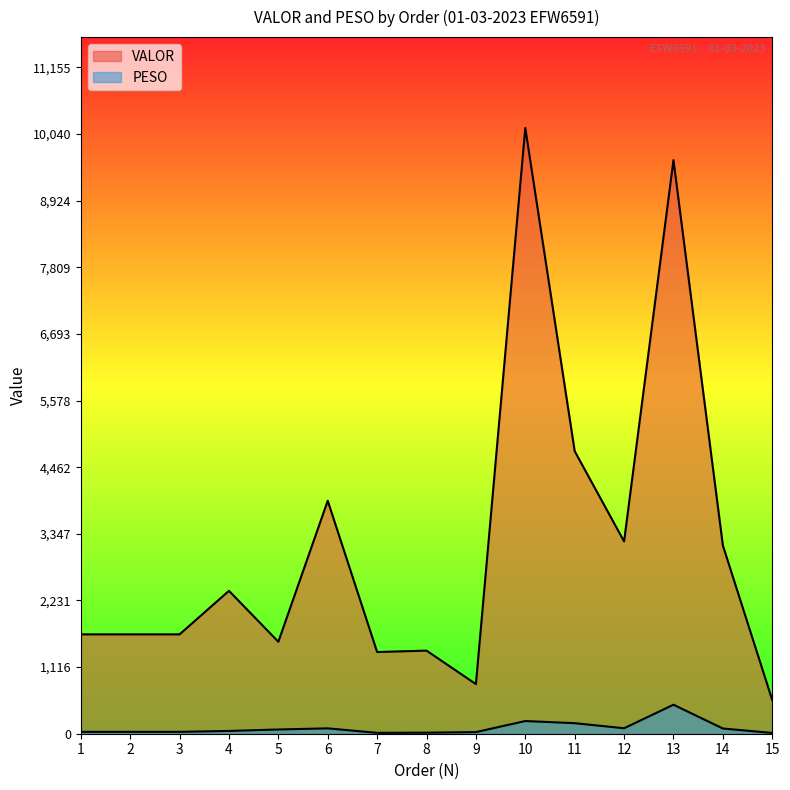

Is it true that VALOR equals 3900.0 at 6?

True